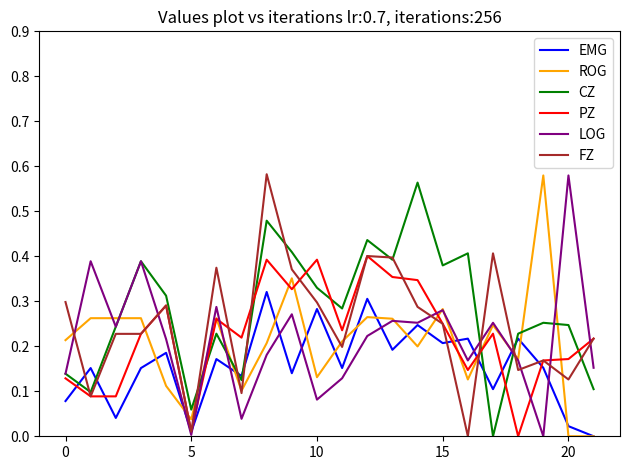

Which series ends up on top after the final intersection of CZ and ROG?

CZ